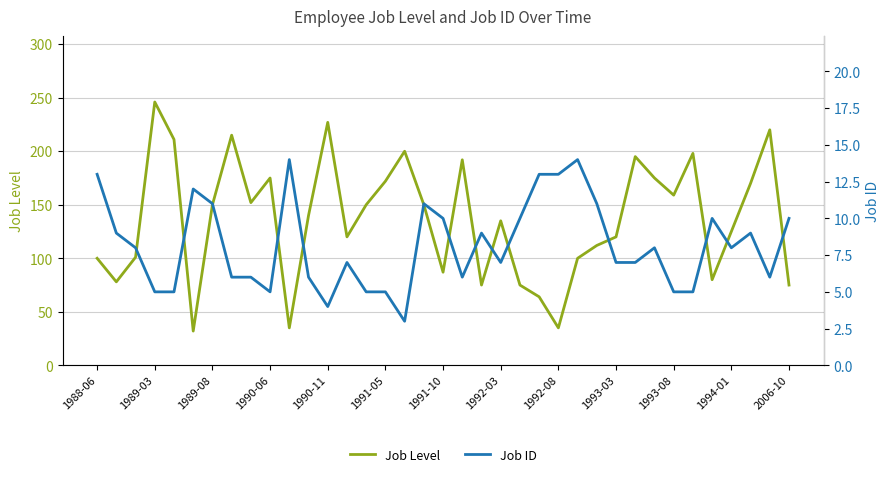

True or false: Job ID and Job Level intersect in this chart.

False